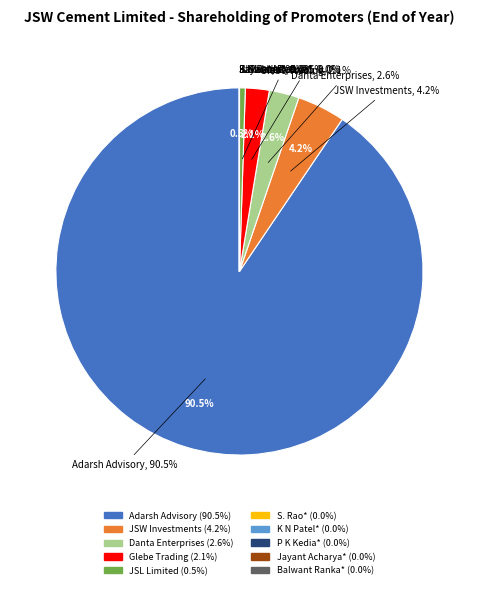

What is the largest slice in the pie chart?

Adarsh Advisory Services Pvt. Ltd.